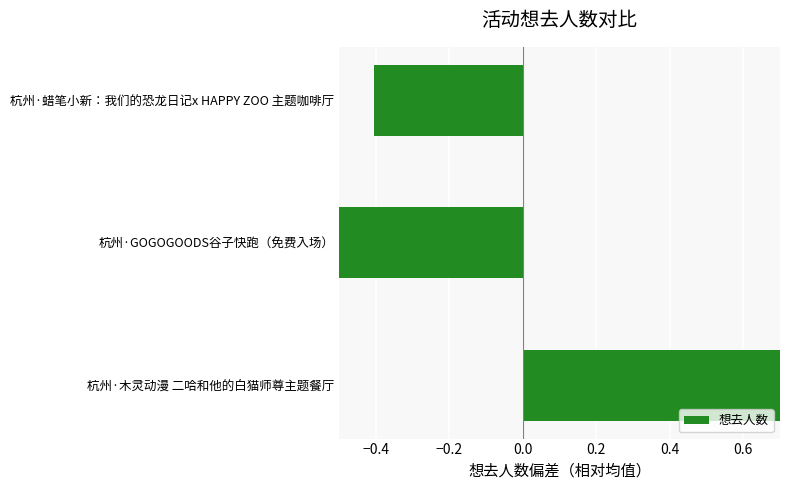

Are the bars grouped side by side (vs. stacked)?

No